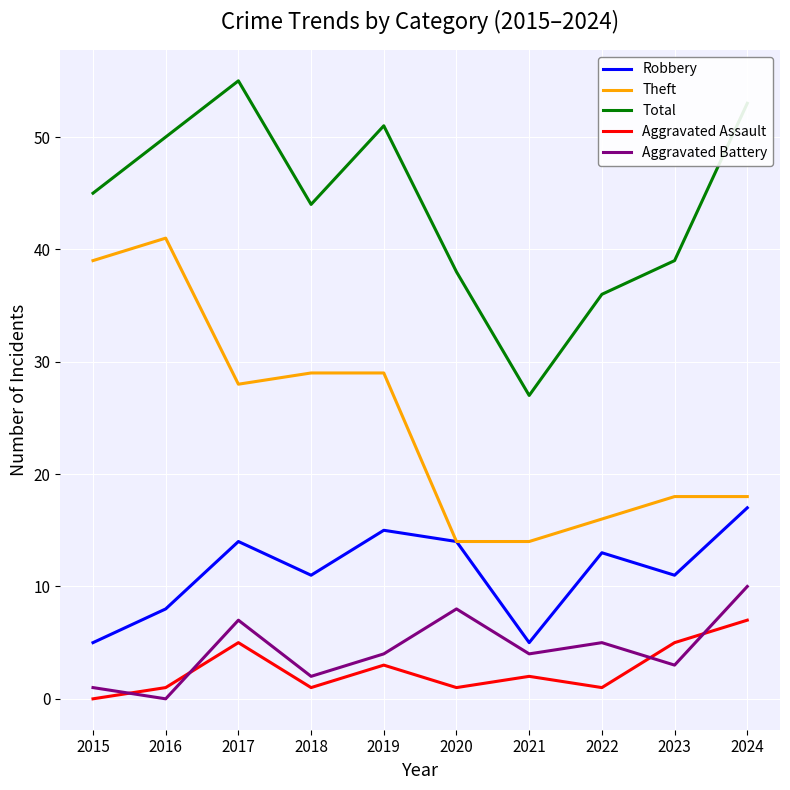

True or false: Total and Aggravated Assault cross at least once.

False